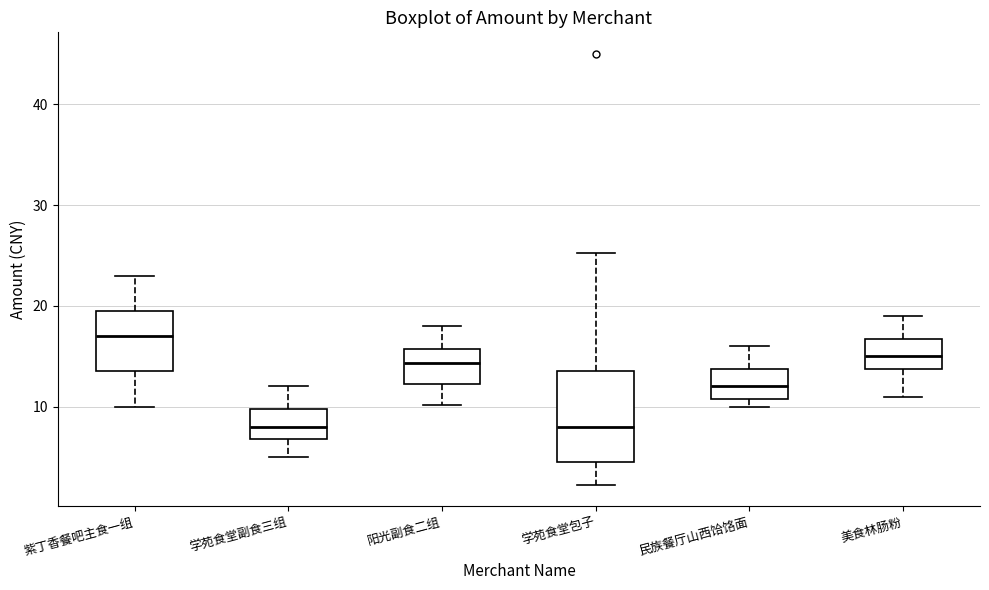

Where is the upper edge of the box for 美食林肠粉 on the y-axis? The values are not printed on the chart, so give them approximately, as read against the axis.

17